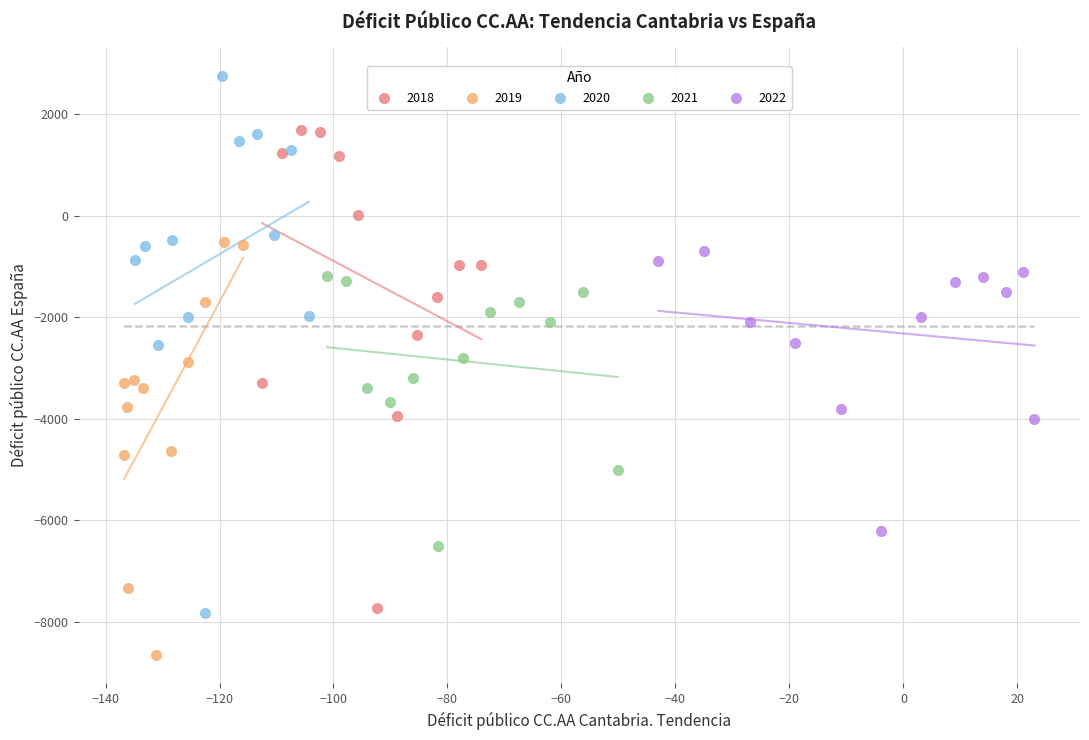

Which series has the largest Y range (max minus min)?

2020